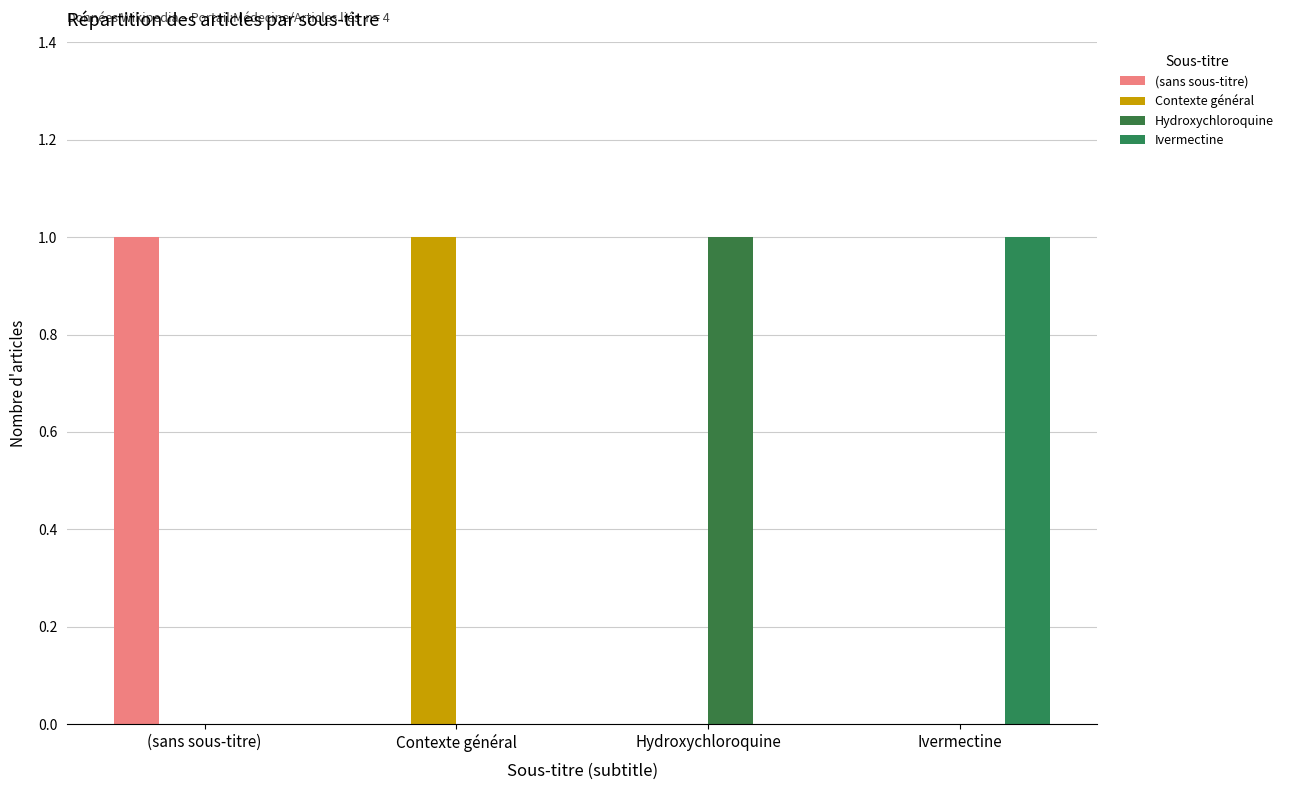

What position from the right is Hydroxychloroquine?

2